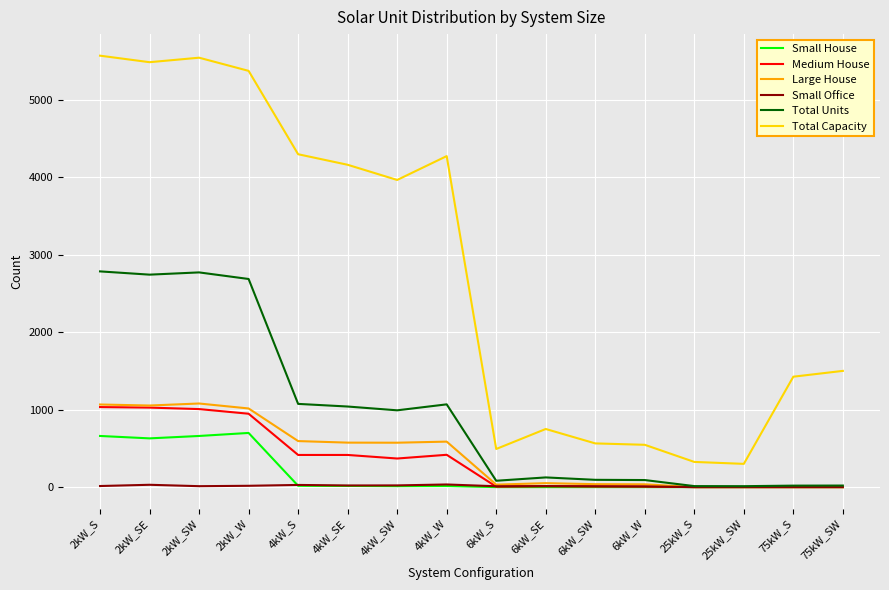

Which series has the largest total across all categories?

Total Capacity